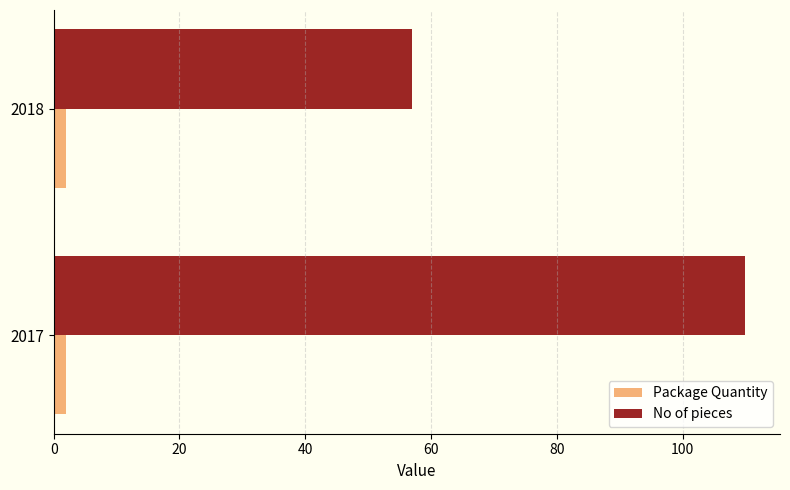

Count the number of categories in the chart.

2